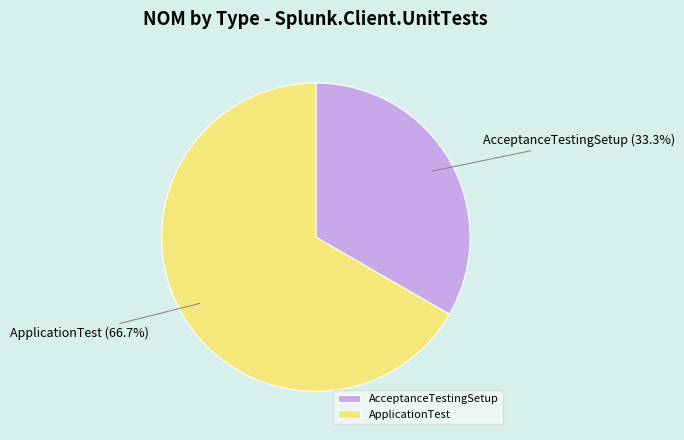

The ApplicationTest slice represents 73% of the pie. True or false?

False